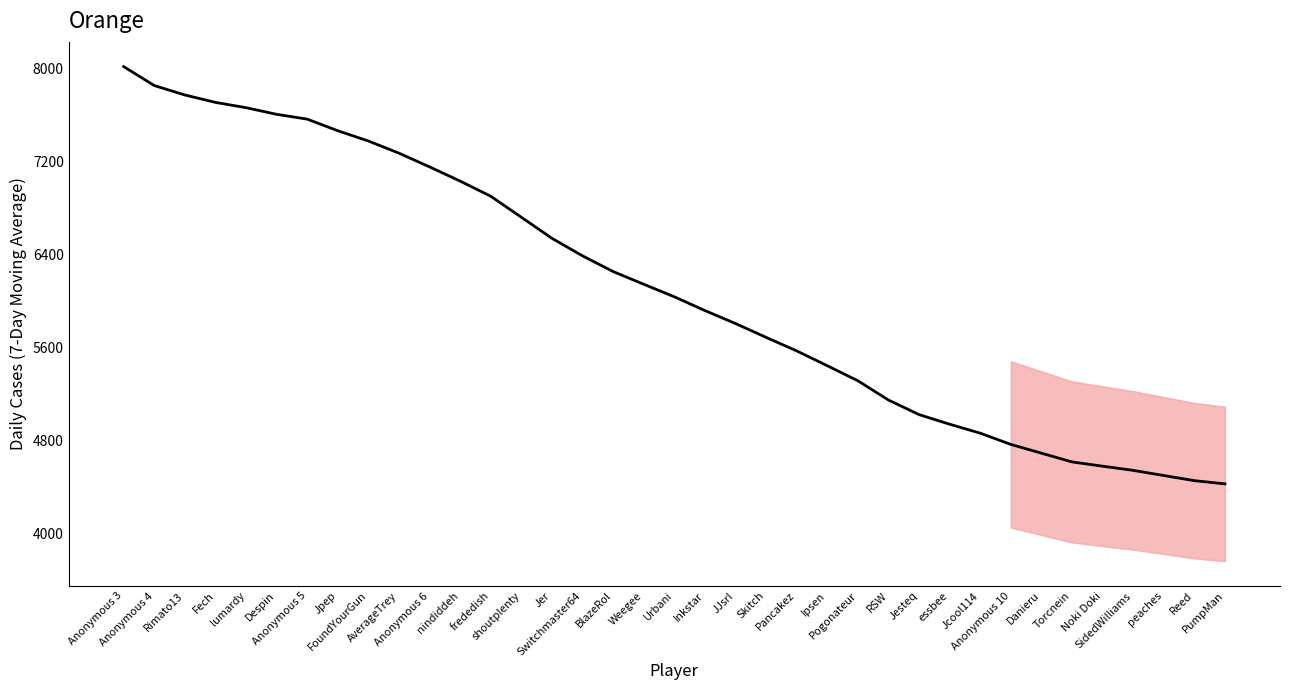

What is the approximate value at Weegee?

6146.1